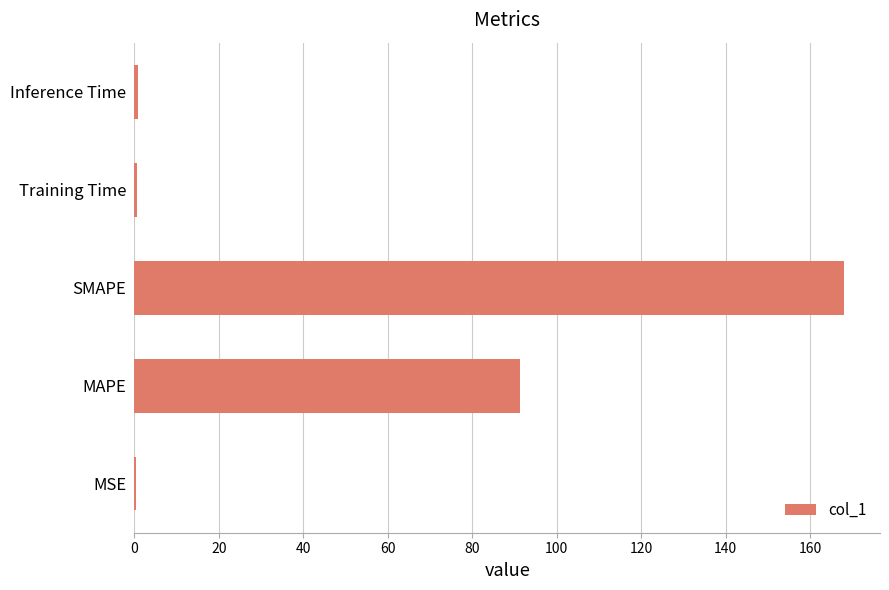

What is the greatest value displayed?

168.1